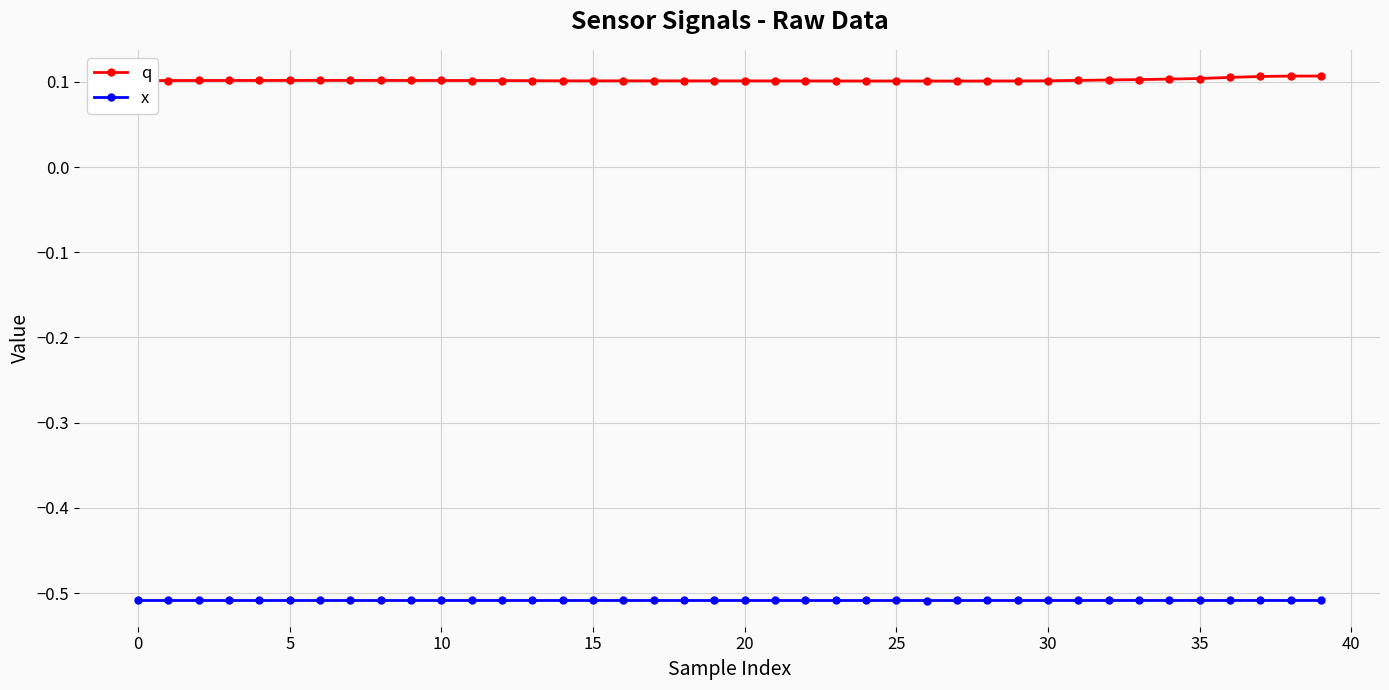

Which series has the largest total across all categories?

q